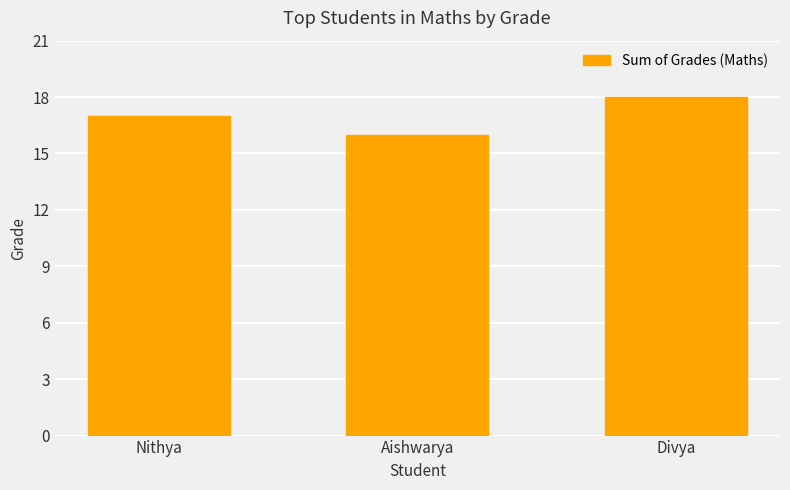

Where is the data nearest to the value 17?

Nithya